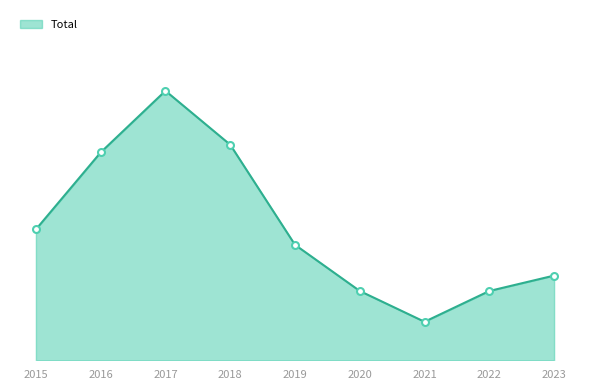

Is this an area chart (filled region under the line)?

Yes